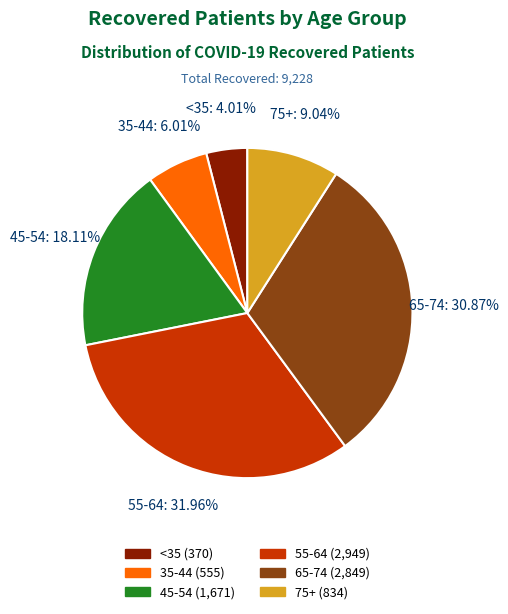

Does any single category account for the majority?

No